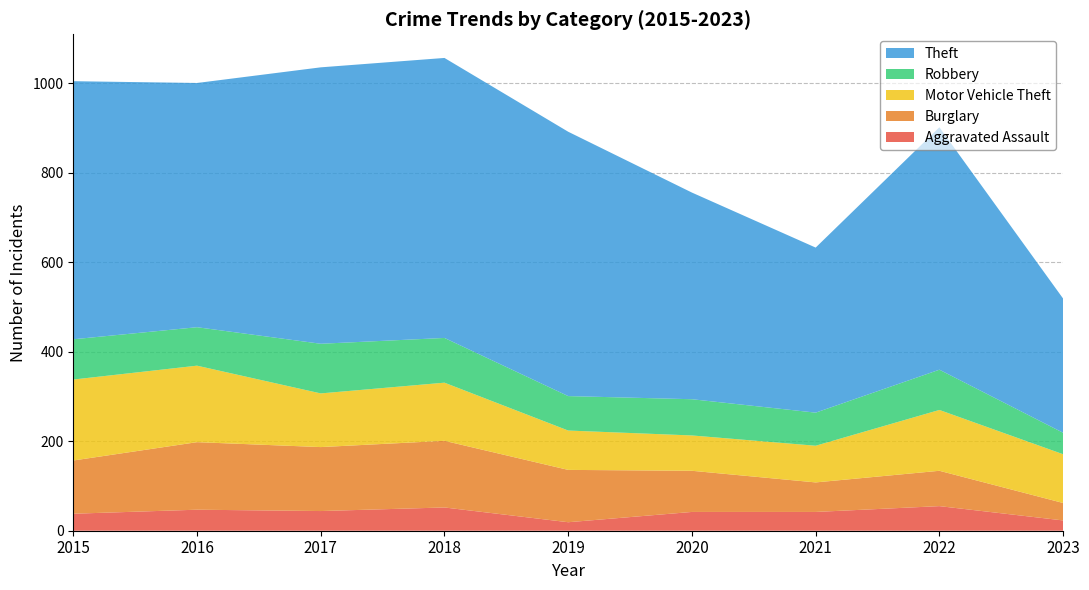

Reading left to right, list all the values displayed in this chart.

Aggravated Assault: 38	47	44	52	19	42	42	55	23
Burglary: 119	151	143	149	117	92	66	79	39
Motor Vehicle Theft: 181	171	120	130	88	79	82	136	109
Robbery: 90	86	111	100	77	81	74	90	48
Theft: 577	546	618	626	591	462	369	542	300